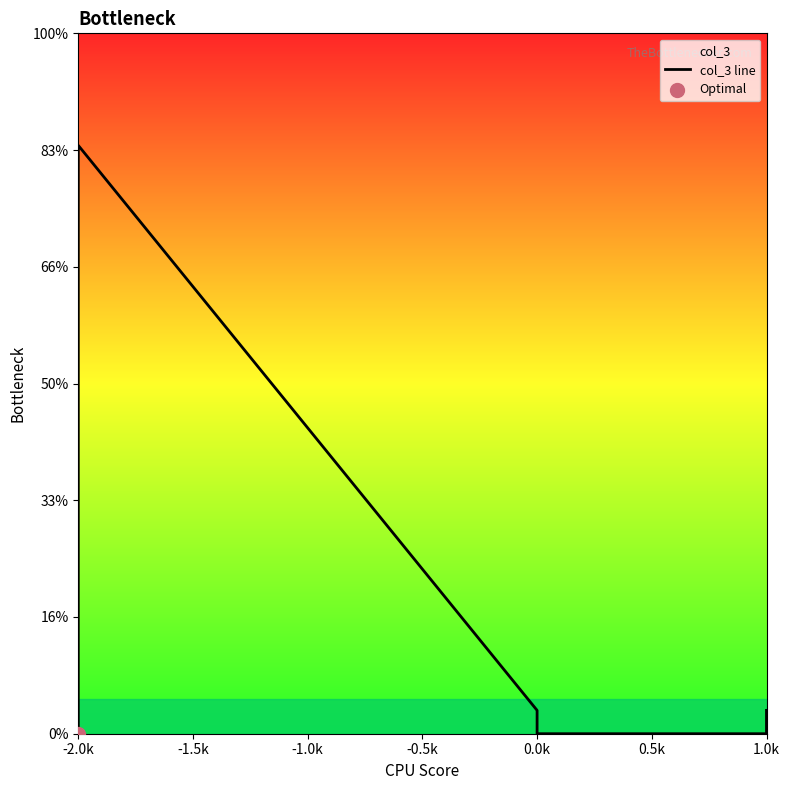

Between 0.0k and 1.0k, which is larger?

1.0k